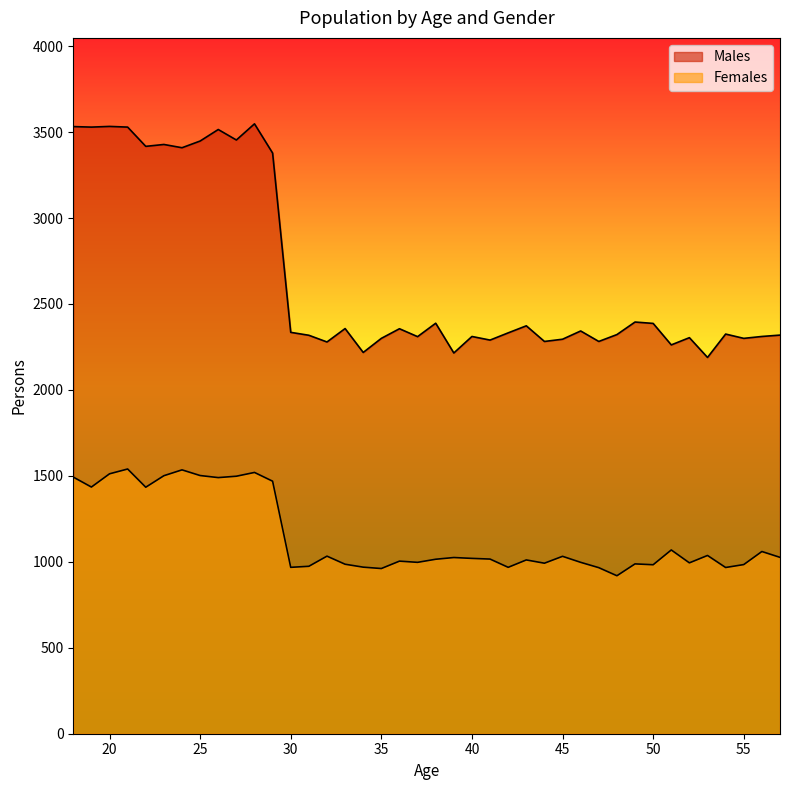

What is the value of the Females point at the 33rd from the left?

983